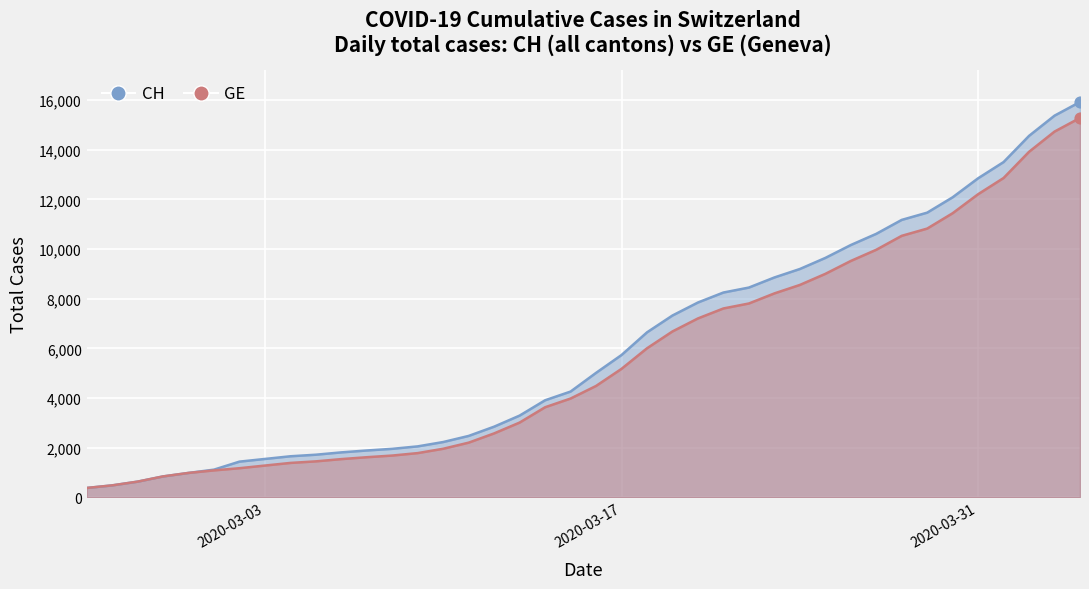

At which category is the sum across all series the highest?

2020-04-04